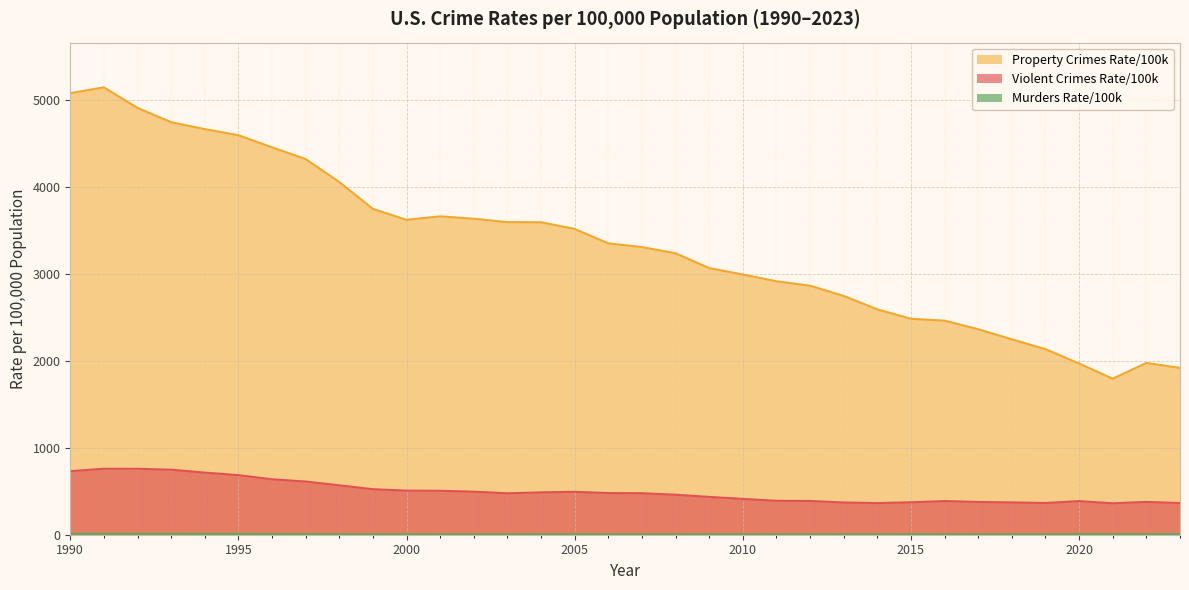

Where does the Murders_Rate_per_100k series first go above 5?

1990